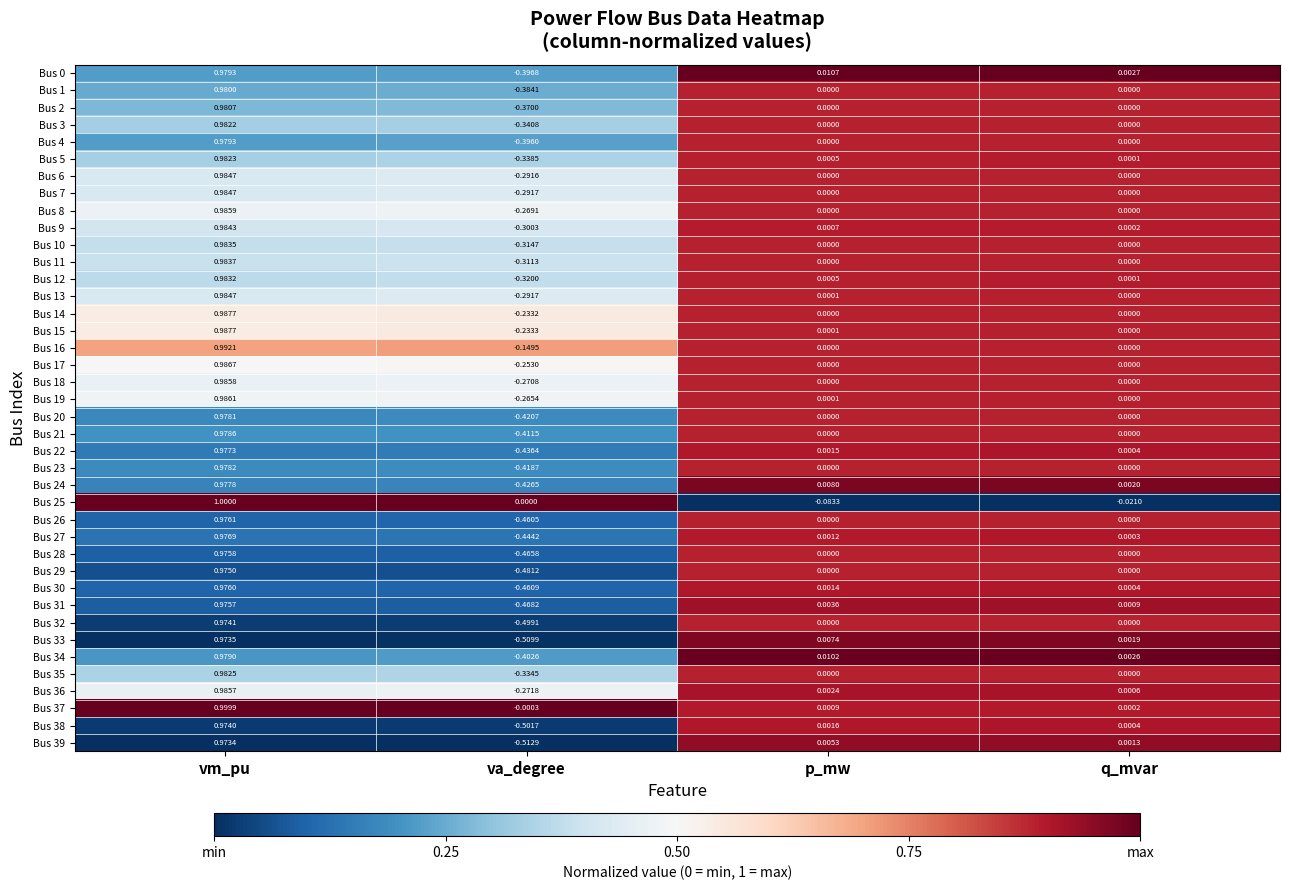

Which label corresponds to the smallest value in the chart?

va_degree